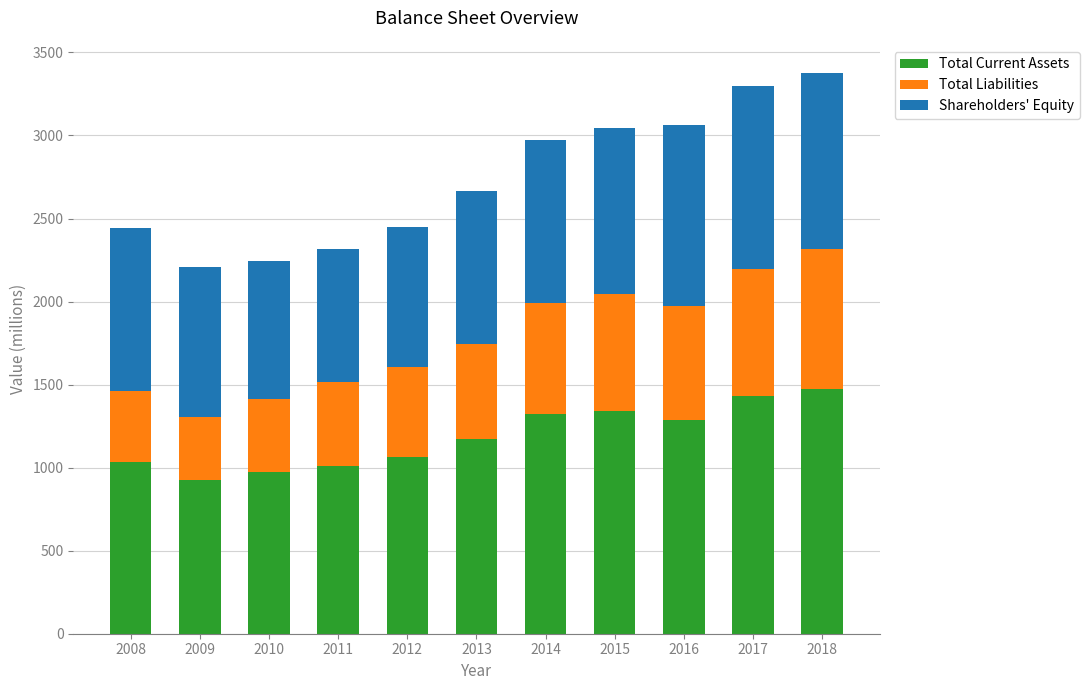

What is the difference between the maximum and minimum values in the Total Current Assets series?

551